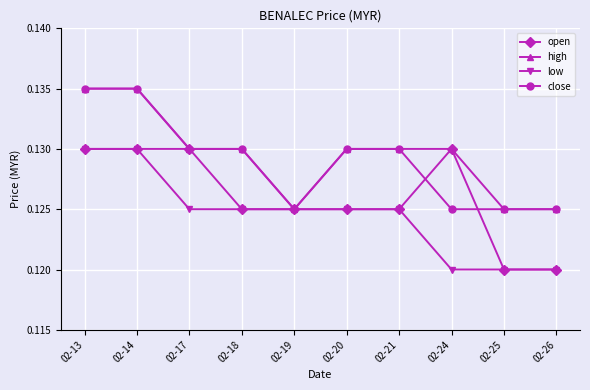

What is the sum of all low values?

1.2